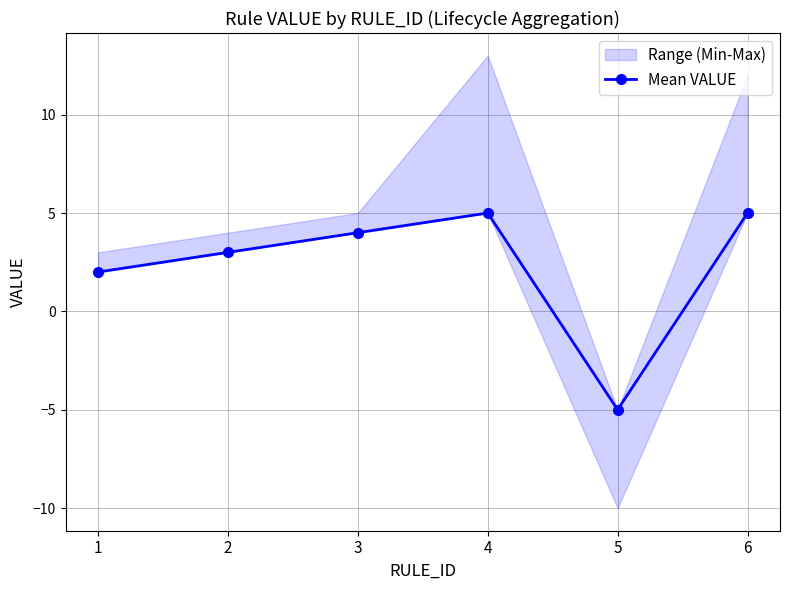

List the labels in order of value, smallest first.

5, 1, 2, 3, 4, 6